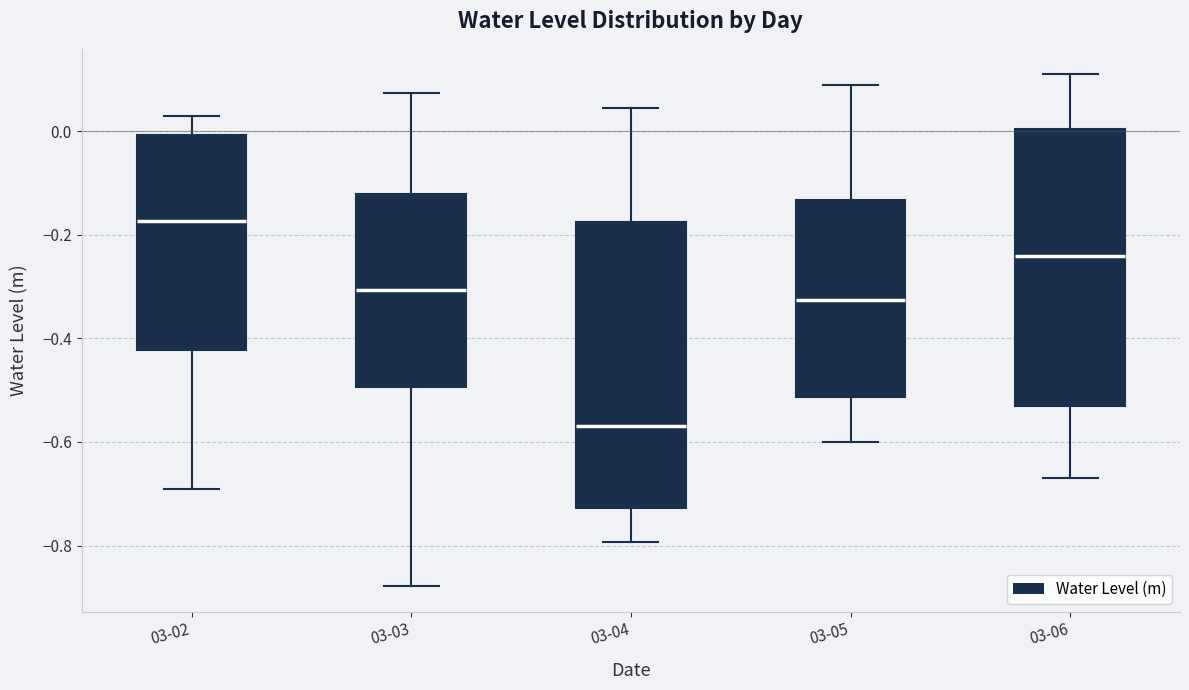

Where does the lower whisker of the box for 03-02 end on the y-axis? The values are not printed on the chart, so give them approximately, as read against the axis.

-0.70